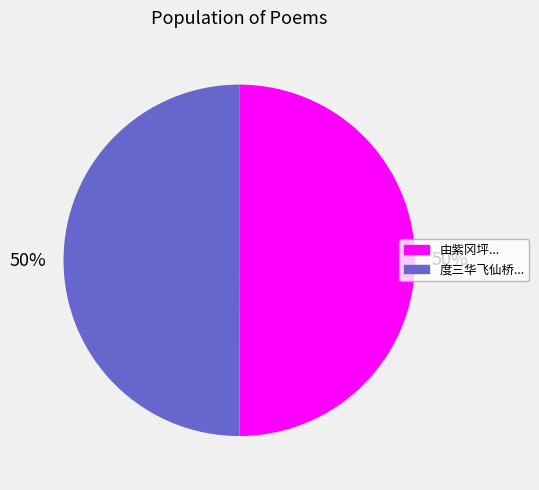

To the nearest percent, what is the average slice percentage?

50%